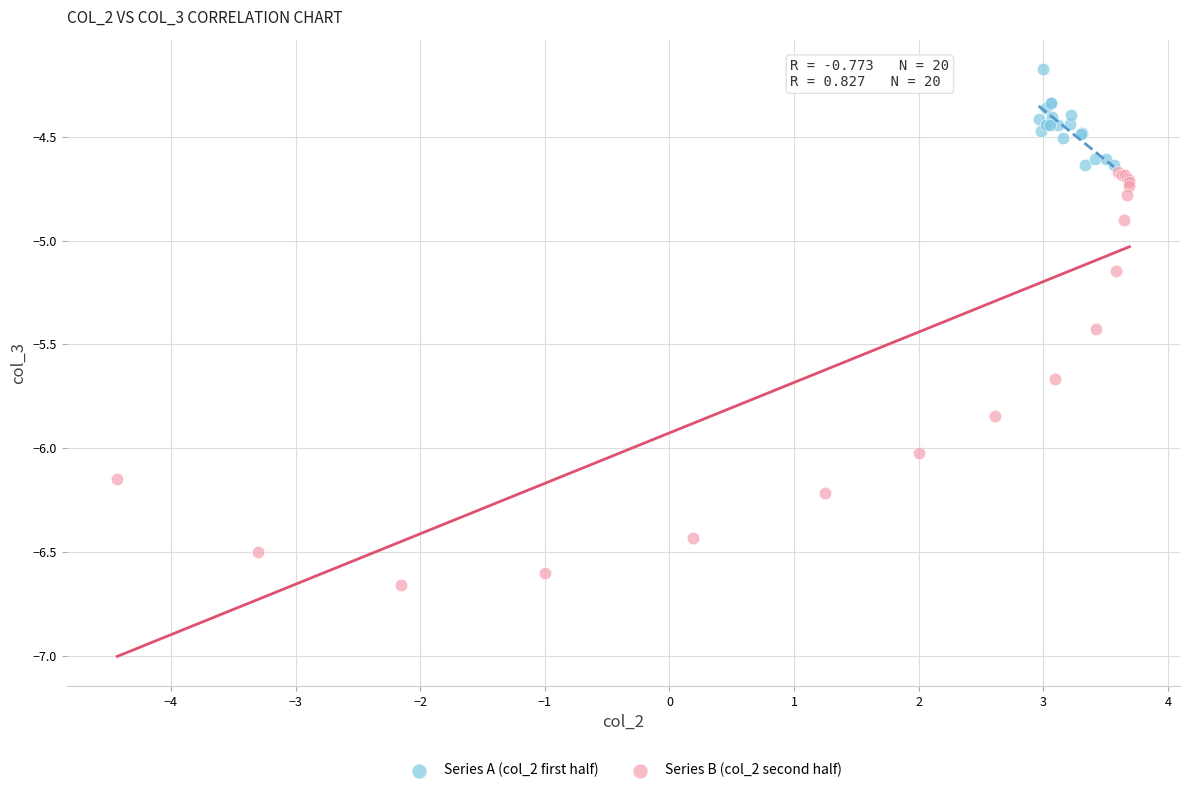

Which series contains the highest Y value?

Series A (col_2 first half)